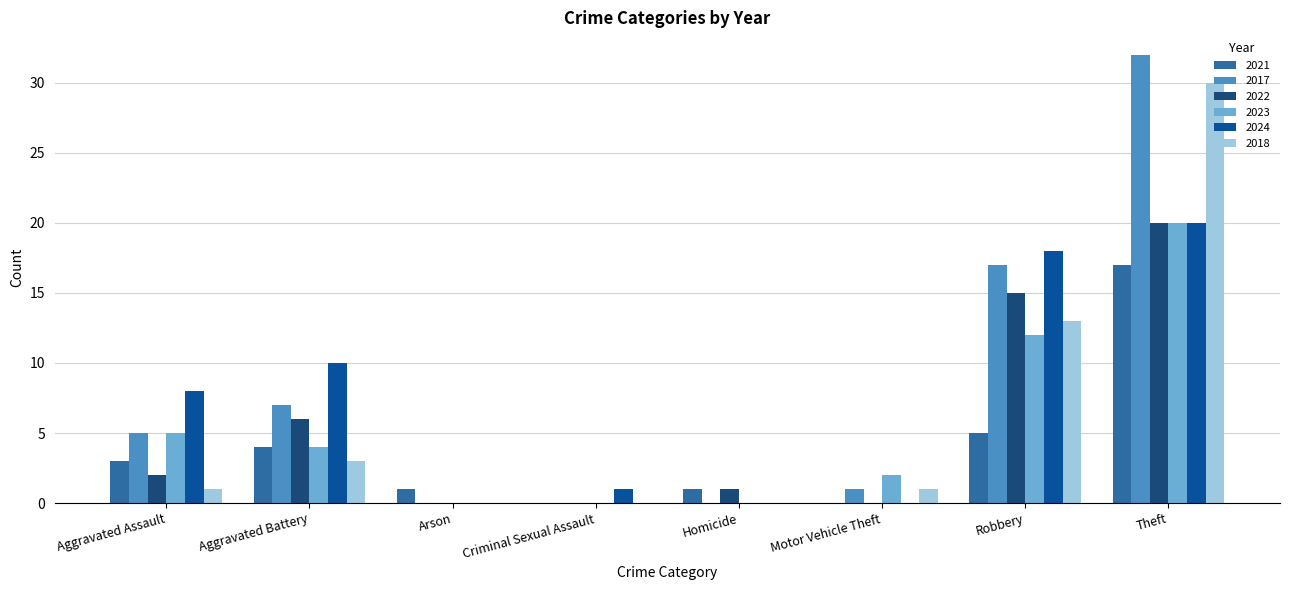

Which category has the highest value in the 2018 series?

Theft